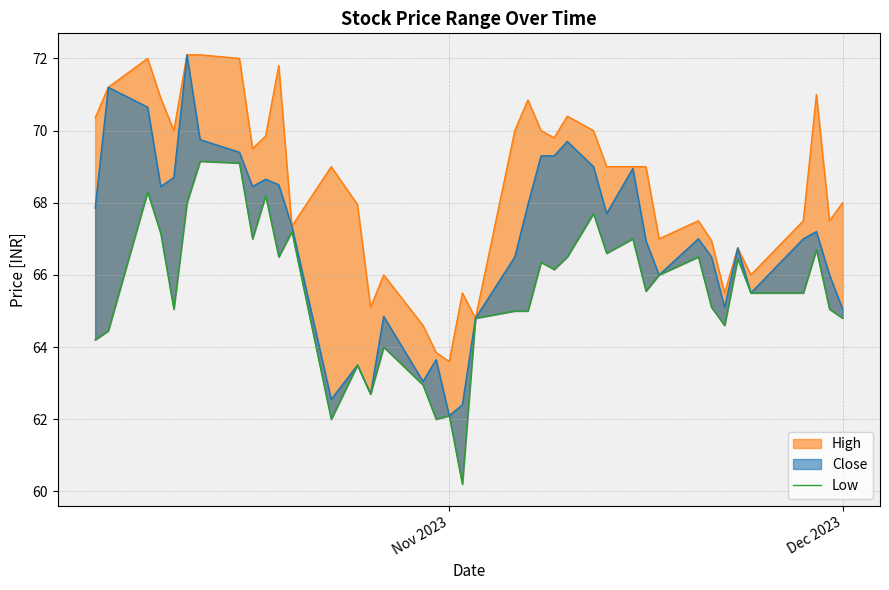

How many values are below 65?

13